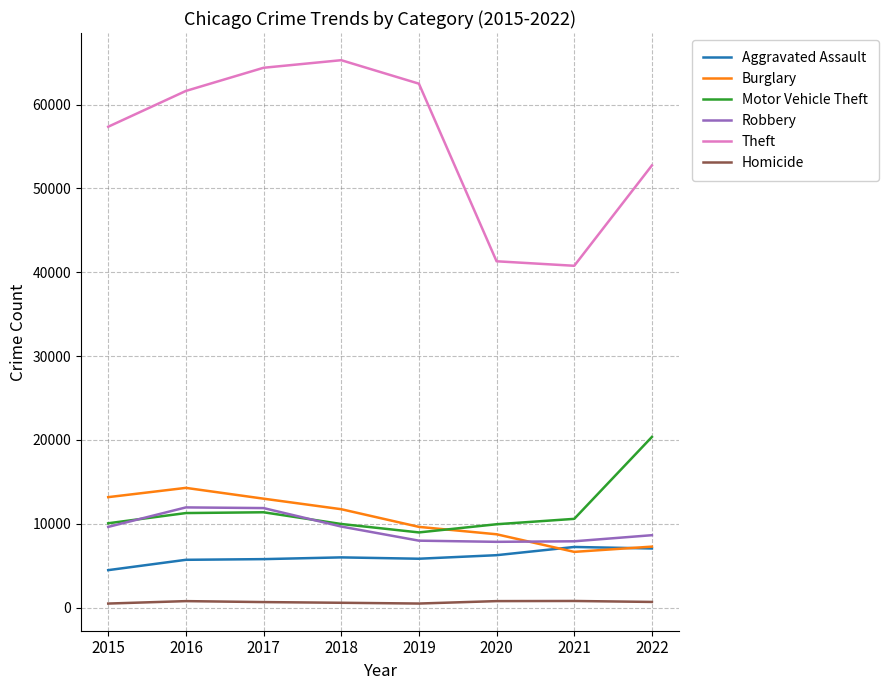

How many categories are shown in the chart?

8